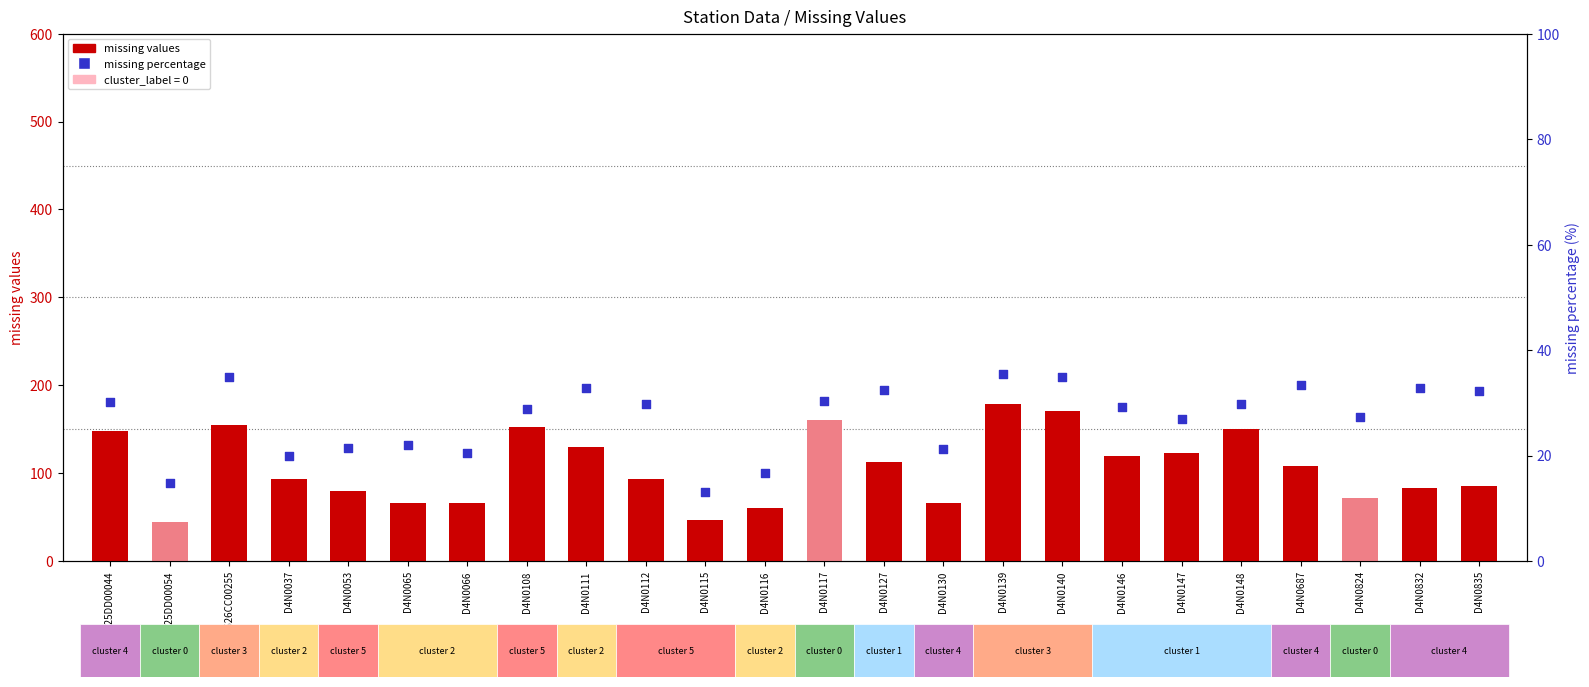

Which series contains the lowest Y value?

missing percentage